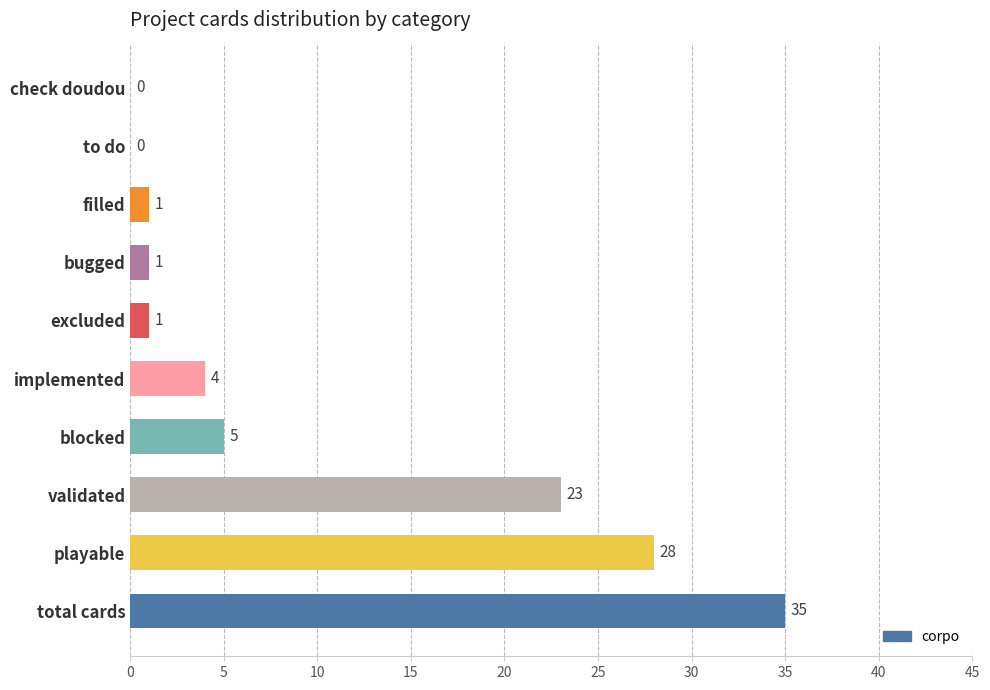

Read the value at implemented.

4